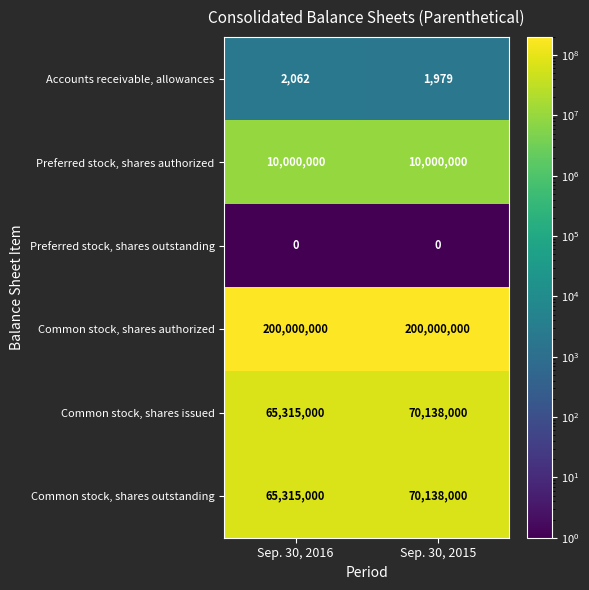

Reading right to left, transcribe all the data shown in this chart.

Accounts receivable, allowances: 1979	2062
Preferred stock, shares authorized: 10000000	10000000
Preferred stock, shares outstanding: 0	0
Common stock, shares authorized: 200000000	200000000
Common stock, shares issued: 70138000	65315000
Common stock, shares outstanding: 70138000	65315000